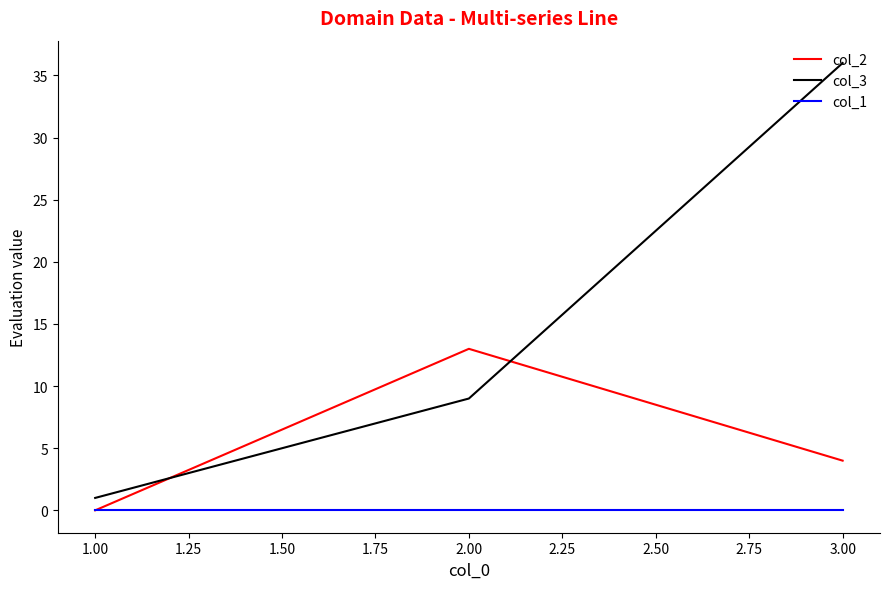

What position from the left is 2.00?

2